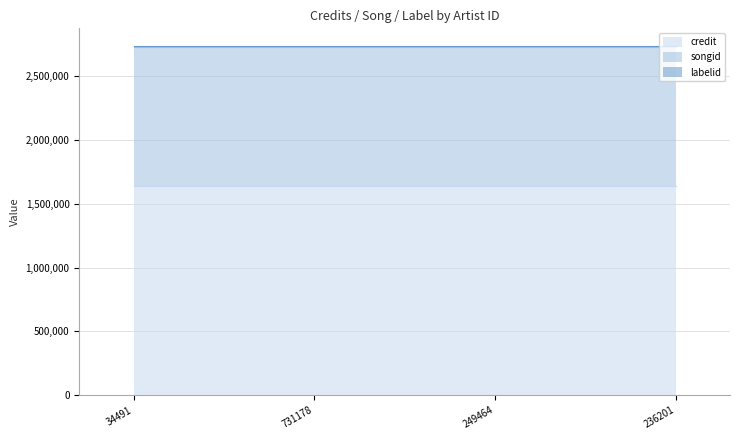

What is the approximate value of songid at 731178?

1093620